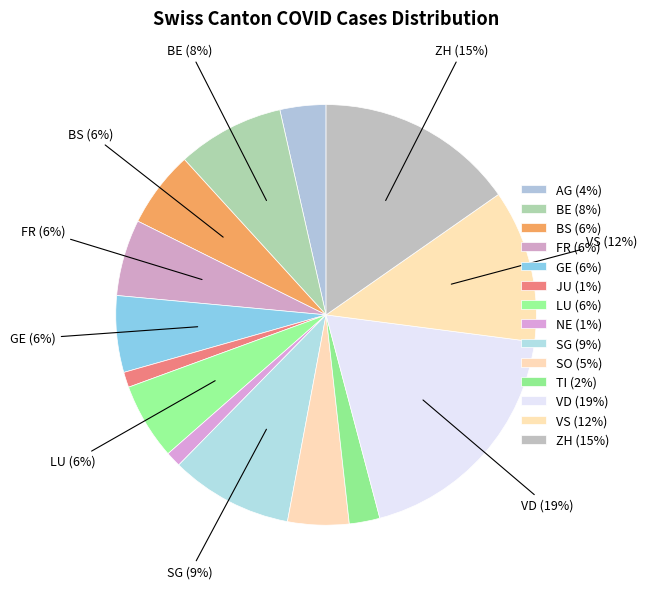

How many slices are in this pie chart?

14